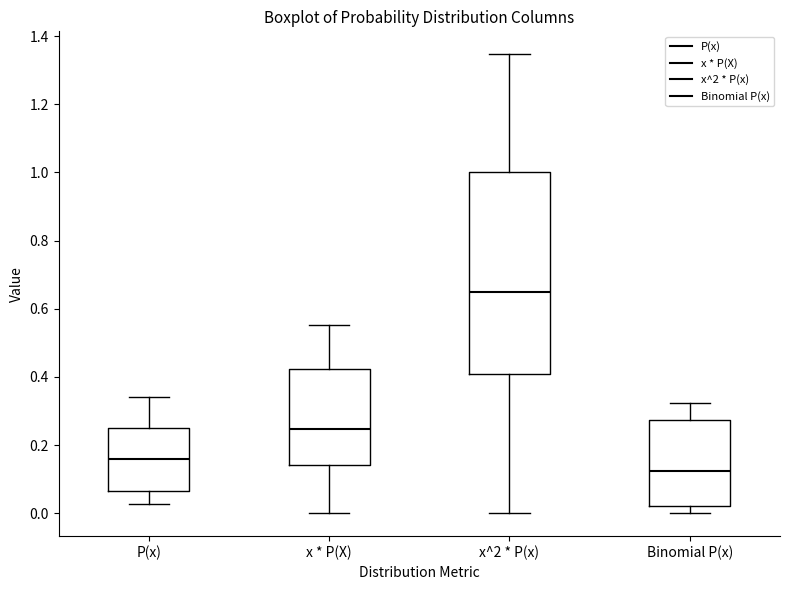

Reading left to right, transcribe this box plot: for each box, give where its median line is, the range the box spans, and where its two whiskers end, as read against the y-axis. The values are not printed on the chart, so give them approximately, as read against the axis.

P(x): median 0.16, box 0.06 to 0.24, whiskers 0.02 to 0.34
x * P(X): median 0.24, box 0.14 to 0.42, whiskers 0.00 to 0.56
x^2 * P(x): median 0.64, box 0.40 to 1.00, whiskers 0.00 to 1.34
Binomial P(x): median 0.12, box 0.02 to 0.28, whiskers 0.00 to 0.32